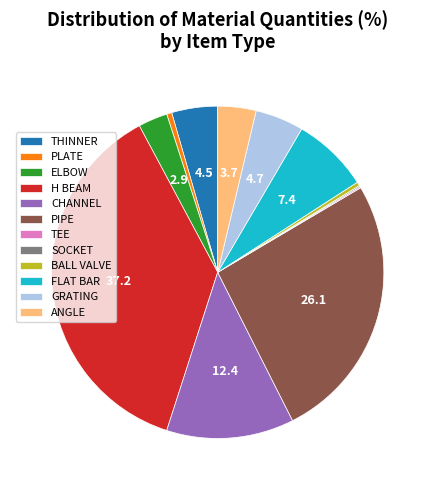

What is the largest slice in the pie chart?

H BEAM